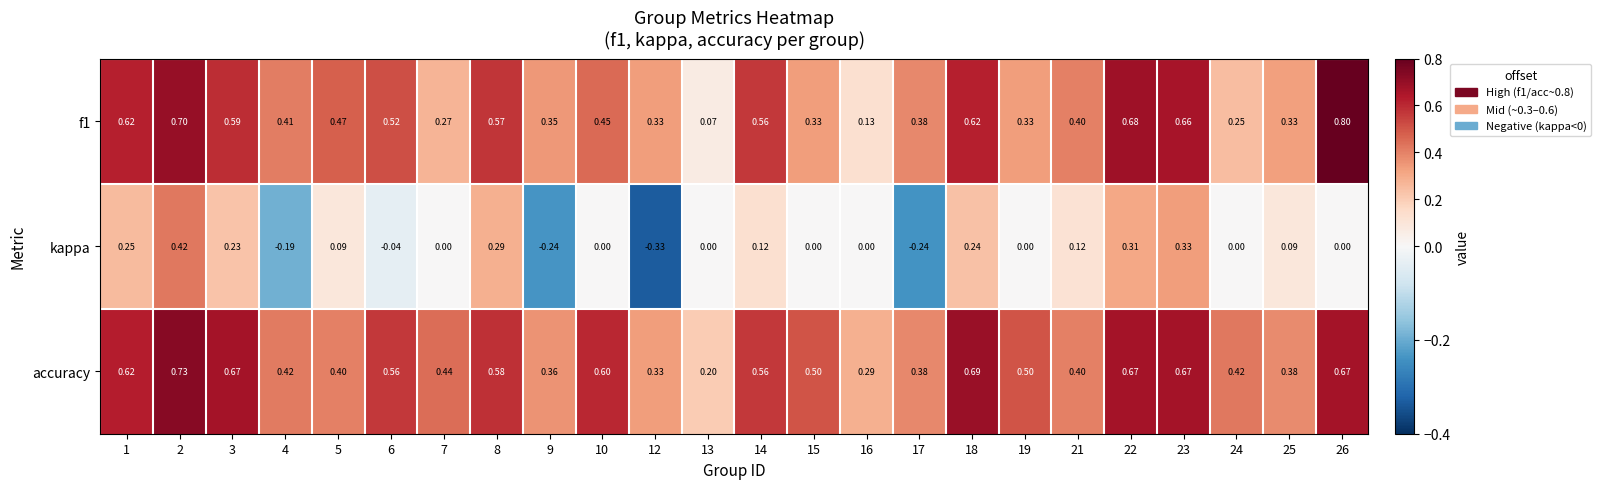

Is the value of accuracy at 25 greater than the value of kappa at 18?

Yes